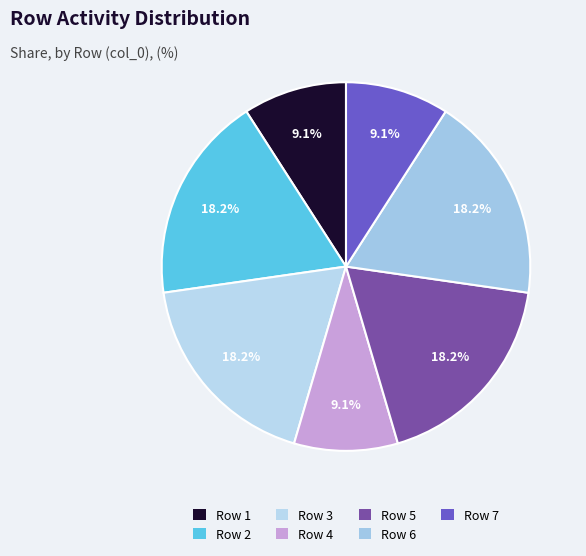

Is there a majority slice in this chart?

No